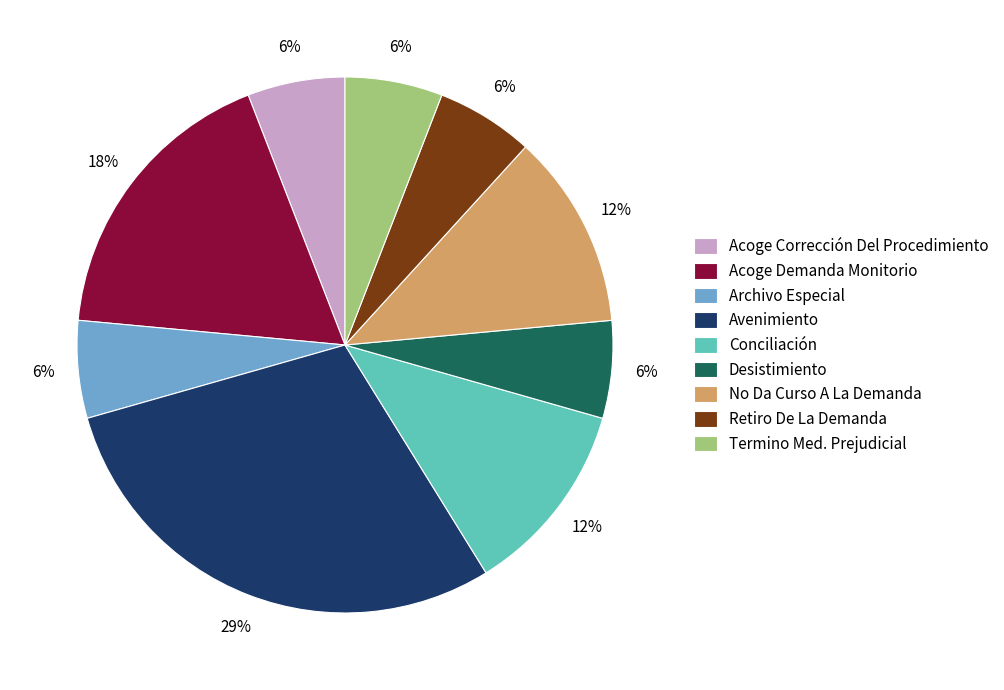

Between No Da Curso A La Demanda and Acoge Demanda Monitorio, which is larger?

Acoge Demanda Monitorio